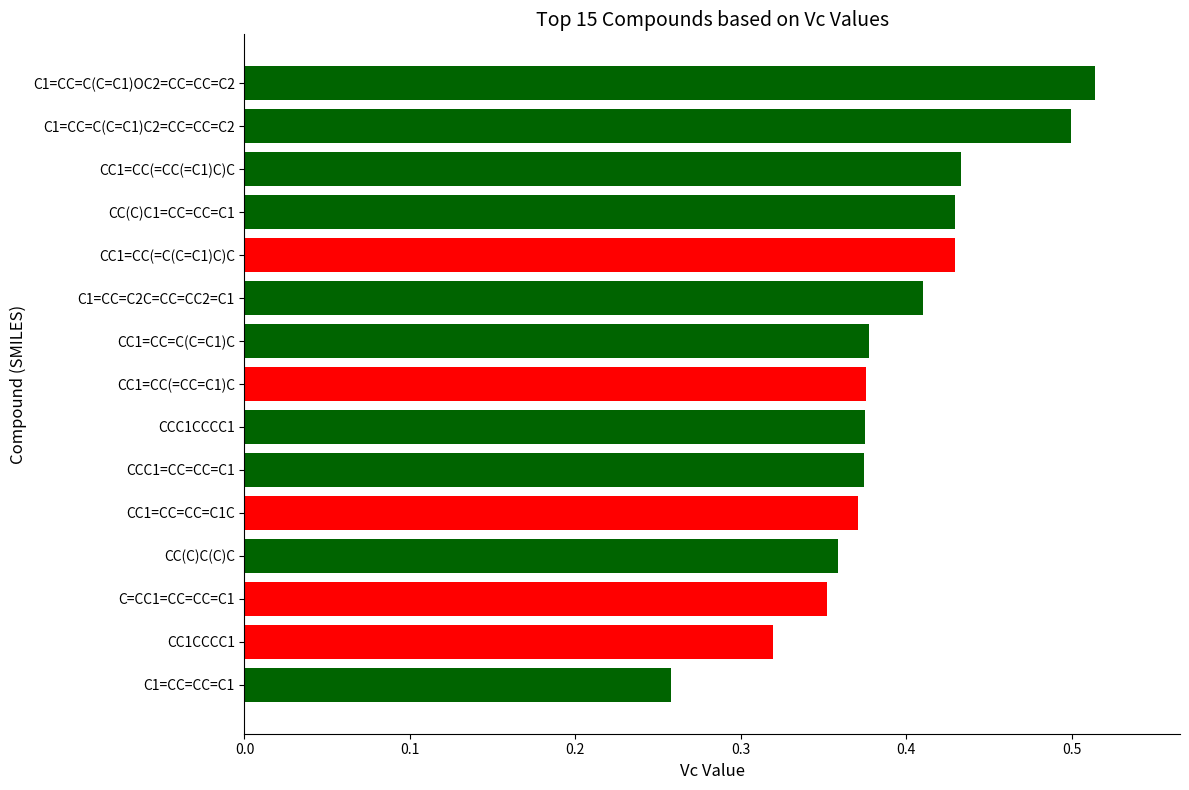

What is the change in value from CCC1CCCC1 to C1=CC=C(C=C1)C2=CC=CC=C2?

+0.1